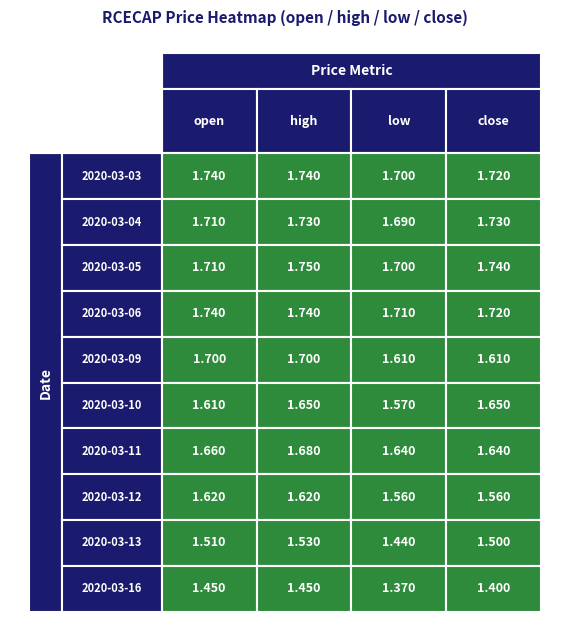

Is it true that 2020-03-11 equals 1.7 at 1?

True